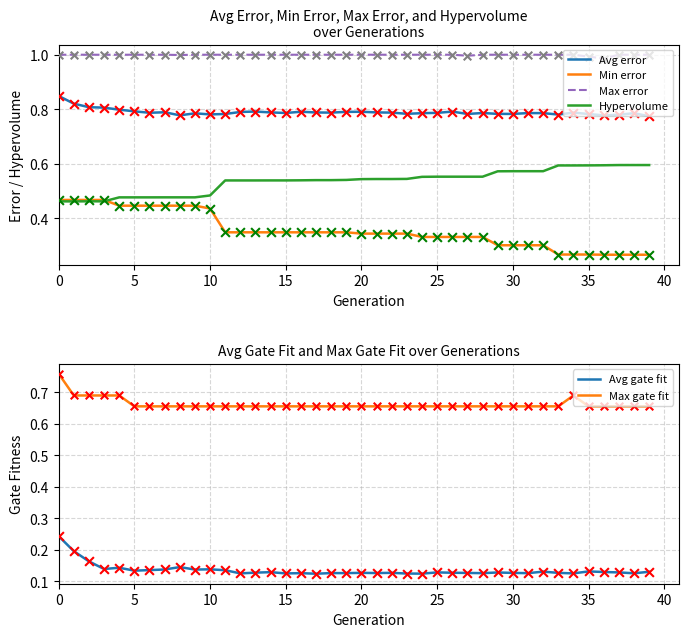

Which series has the largest total across all categories?

Max error